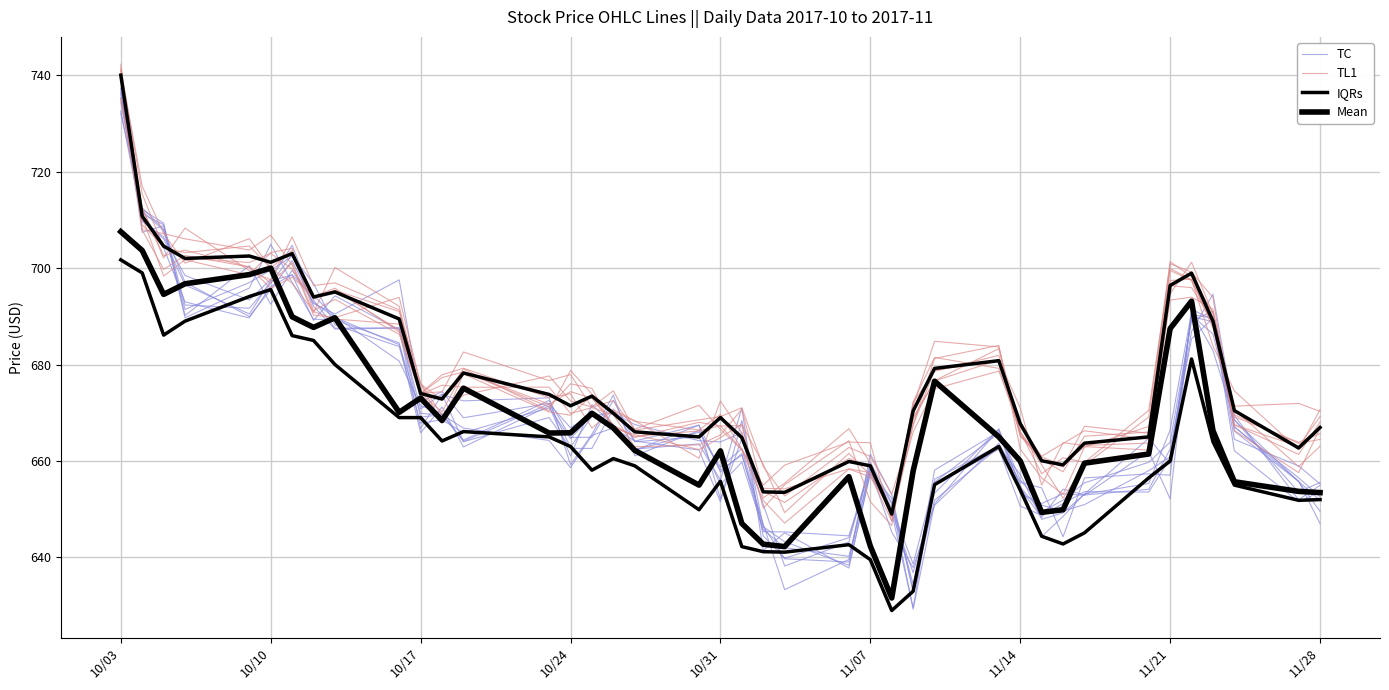

What is the difference between the maximum and minimum values in the TC series?

106.9